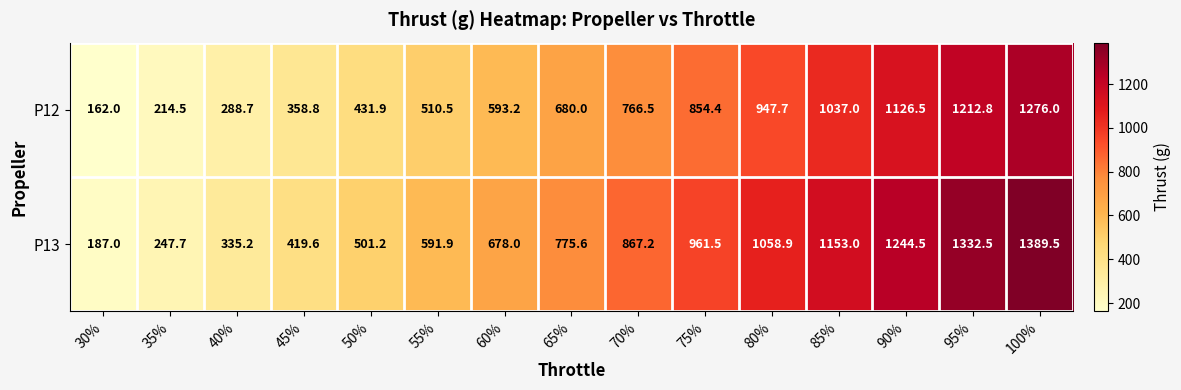

At which label does P13 first exceed 775?

65%